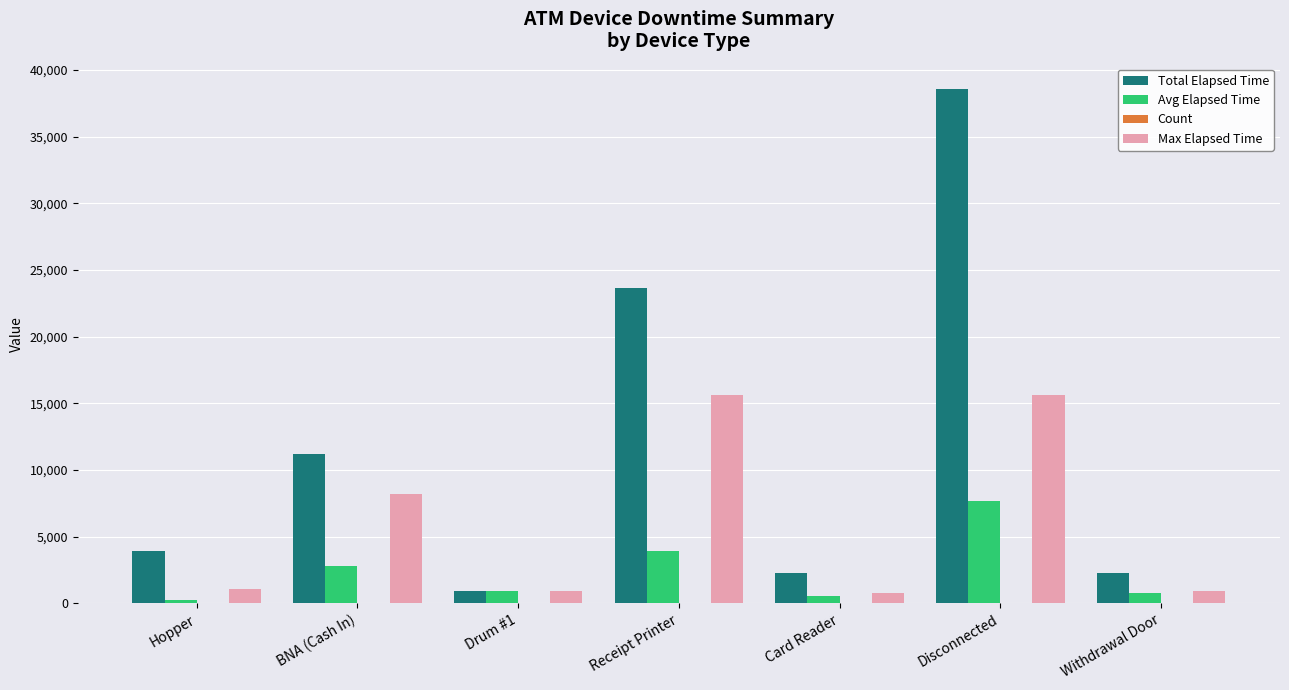

Which series has the largest total across all categories?

Total Elapsed Time